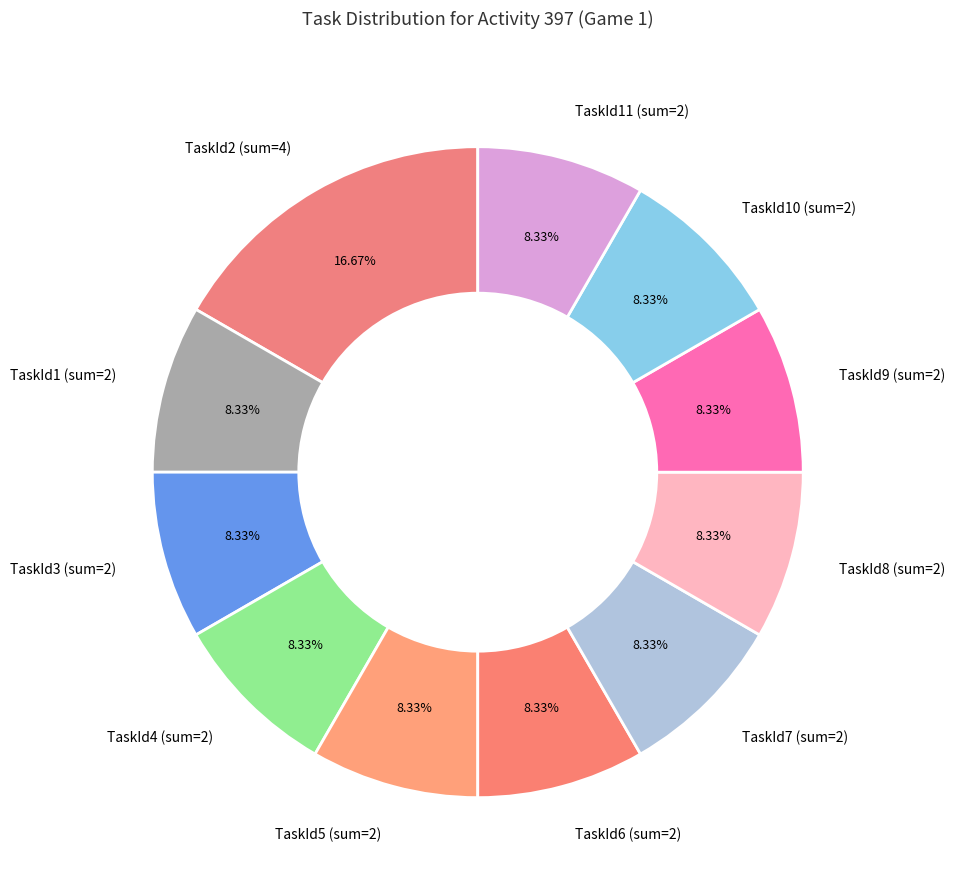

Do TaskId2 (sum=4) and TaskId8 (sum=2) together represent more than half of the pie?

No